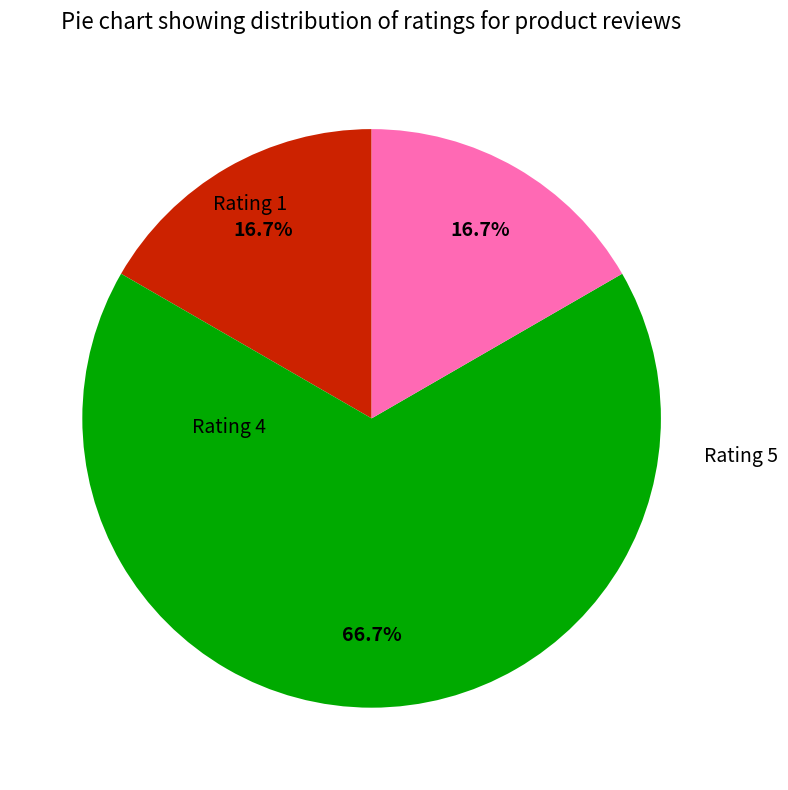

Is there any slice that represents more than half of the pie?

Yes